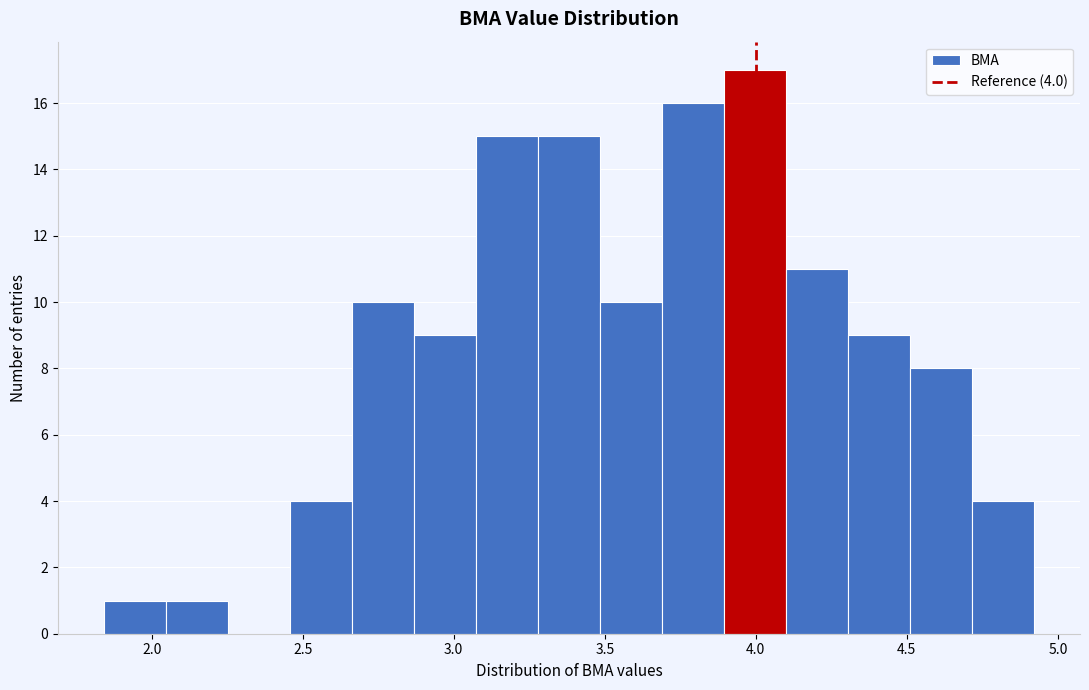

Over which range of the x-axis is the bar tallest?

3.90 to 4.10